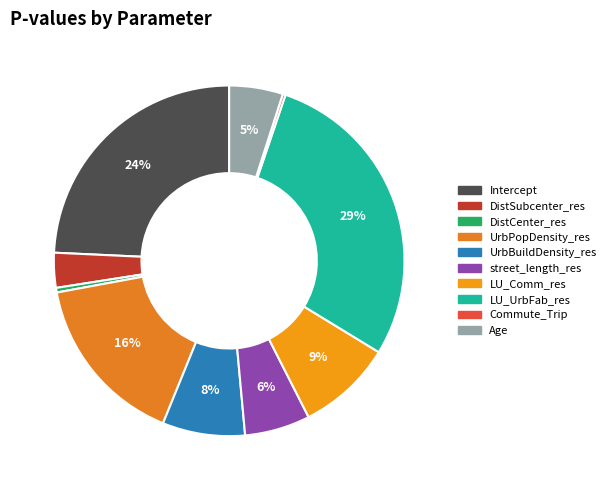

Which slice is the largest?

LU_UrbFab_res